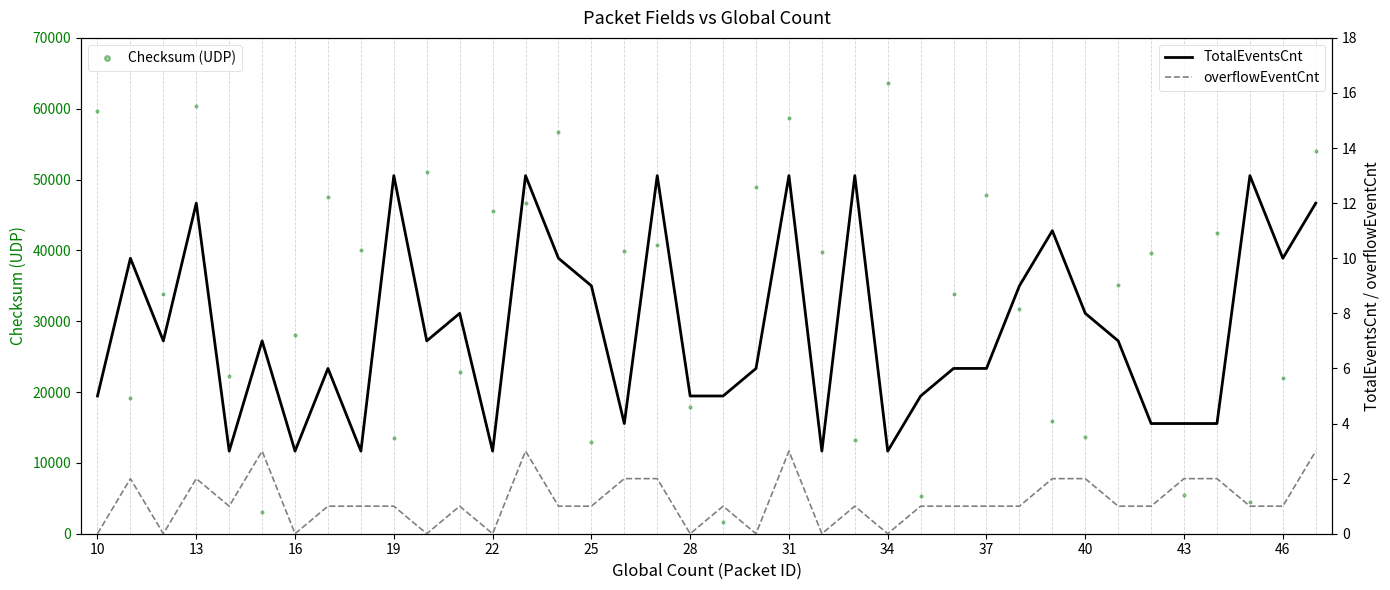

At how many categories does at least one series exceed 16893?

28